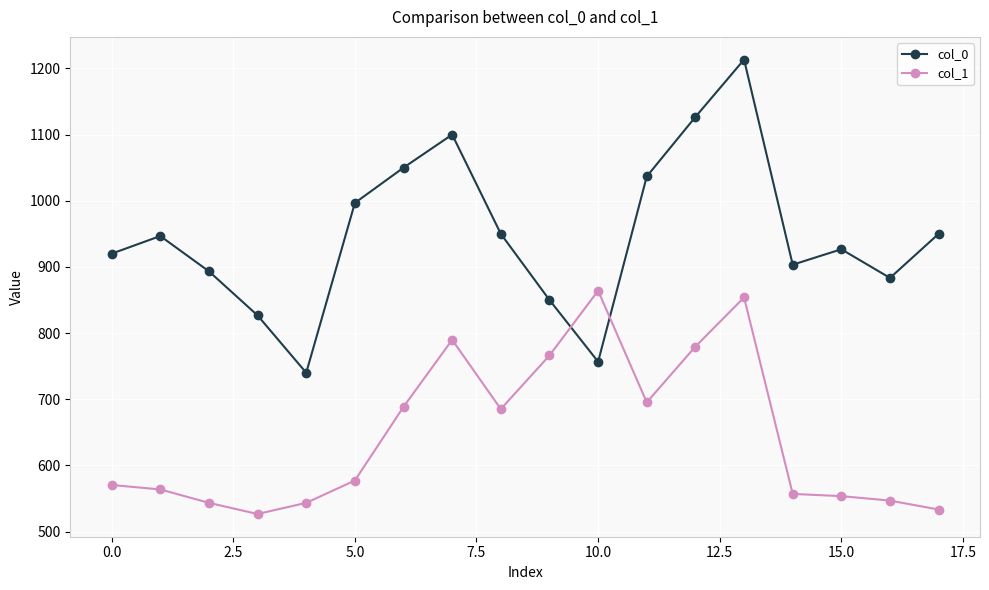

What is the maximum value shown in the chart?

1213.3